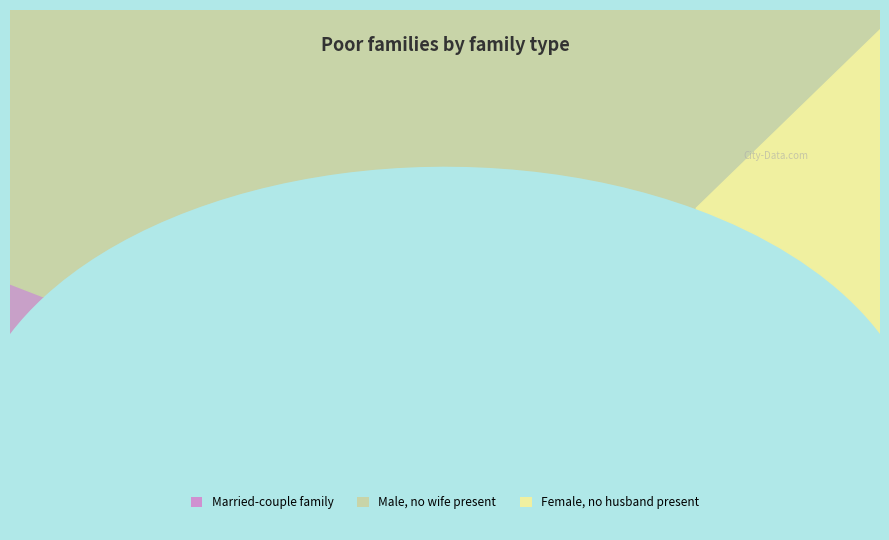

Is there a majority slice in this chart?

No